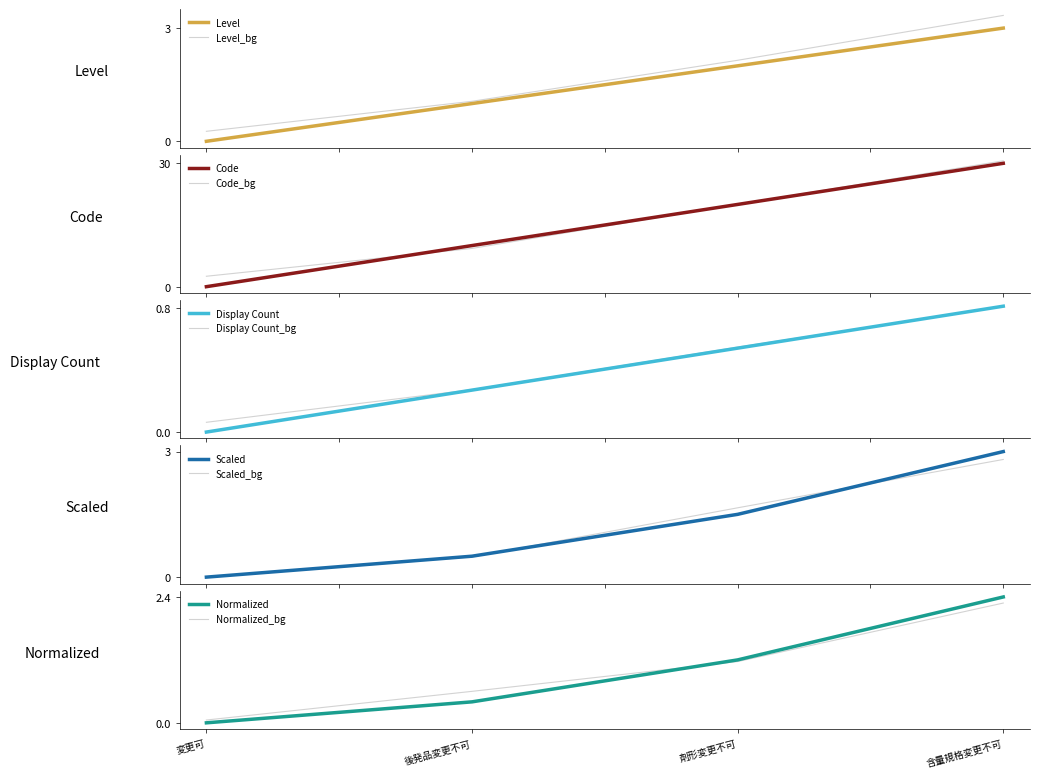

Where is the data nearest to the value 1?

後発品変更不可